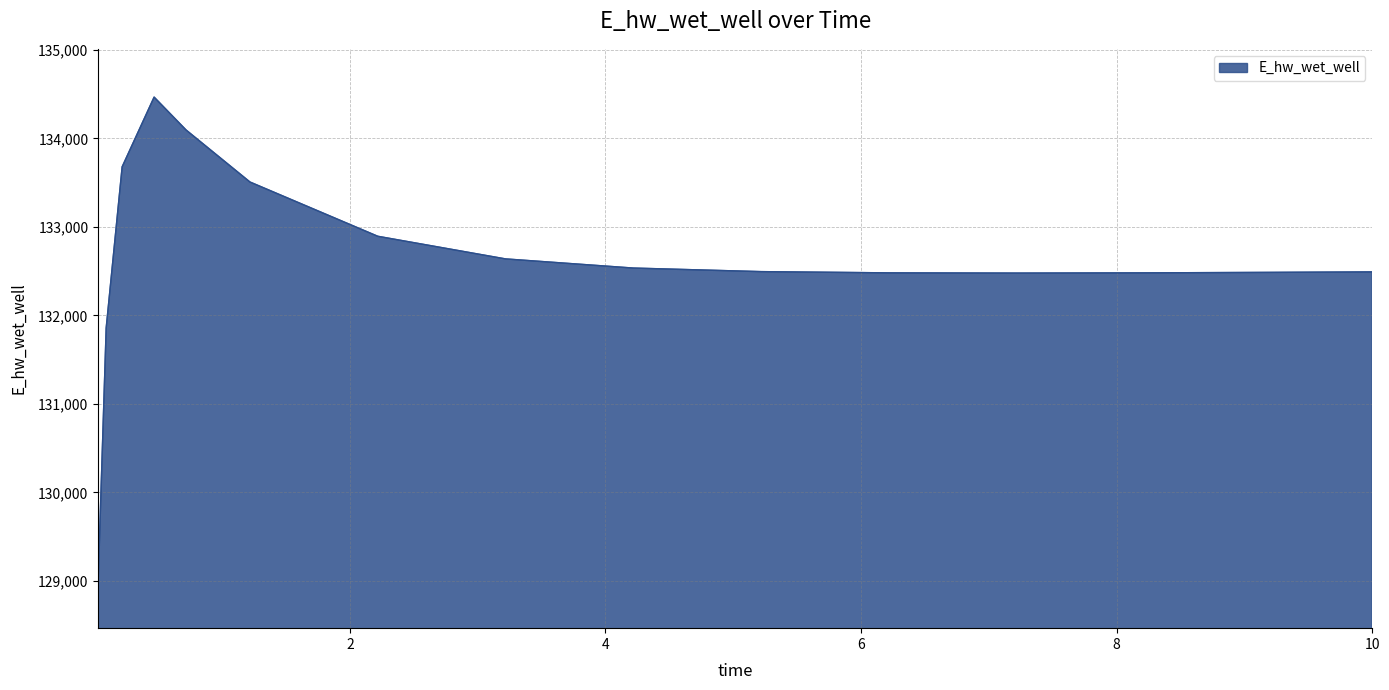

What is the difference between the maximum and minimum values?

5456.9